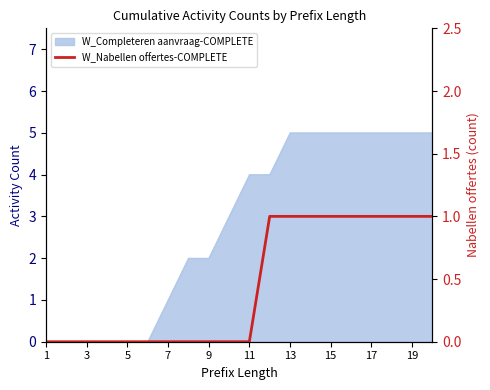

Where is the data nearest to the value 0?

1